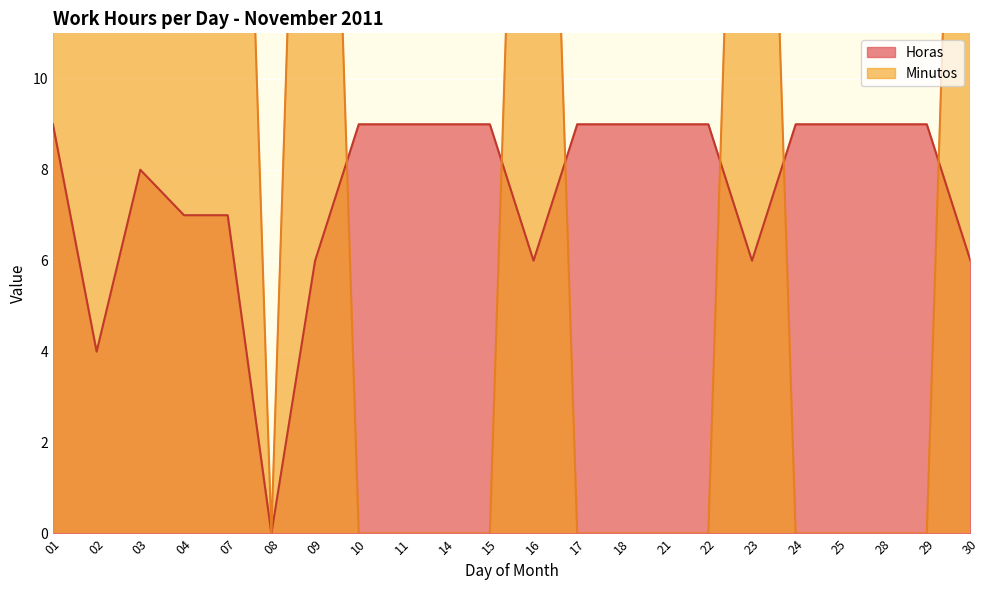

Is it true that Minutos equals 0 at 29?

True